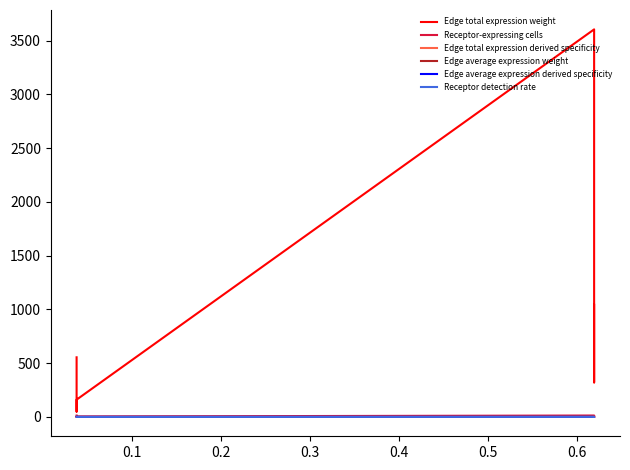

What value does the Receptor-expressing cells series have at 0.5?

4.0